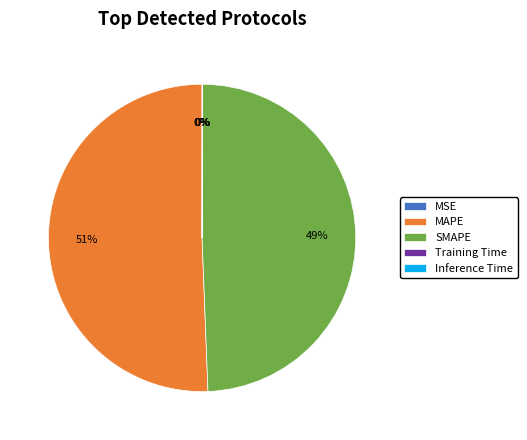

To the nearest percent, what is the average slice percentage?

20%